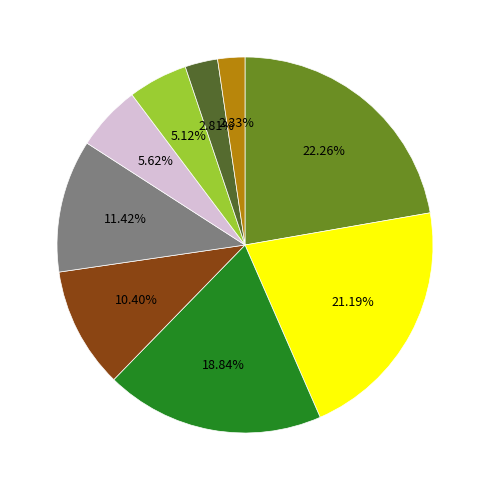

Does any single category account for the majority?

No